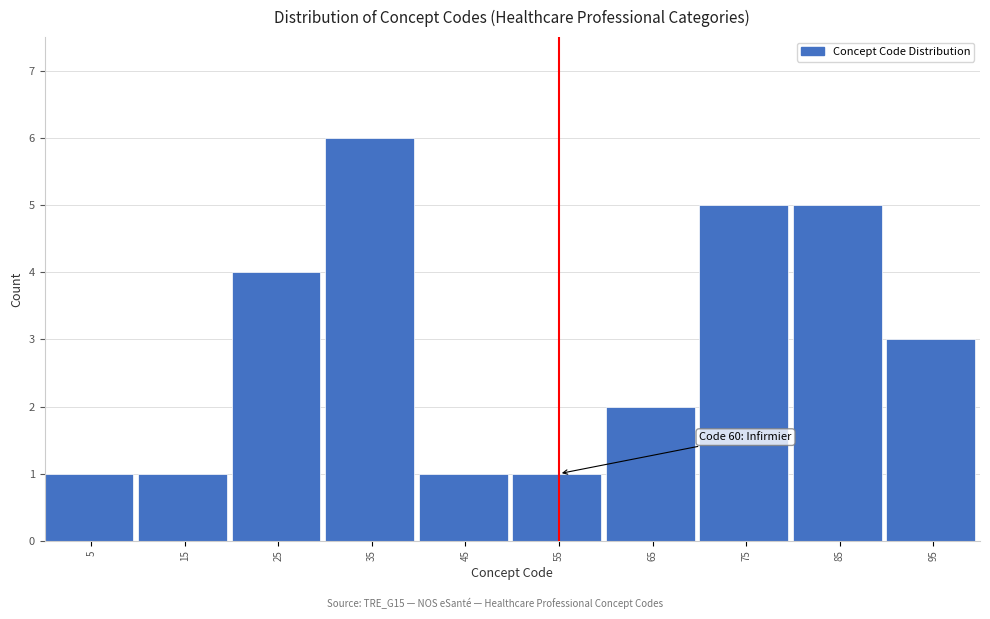

Reading left to right, list all the values displayed in this chart.

1	1	4	6	1	1	2	5	5	3